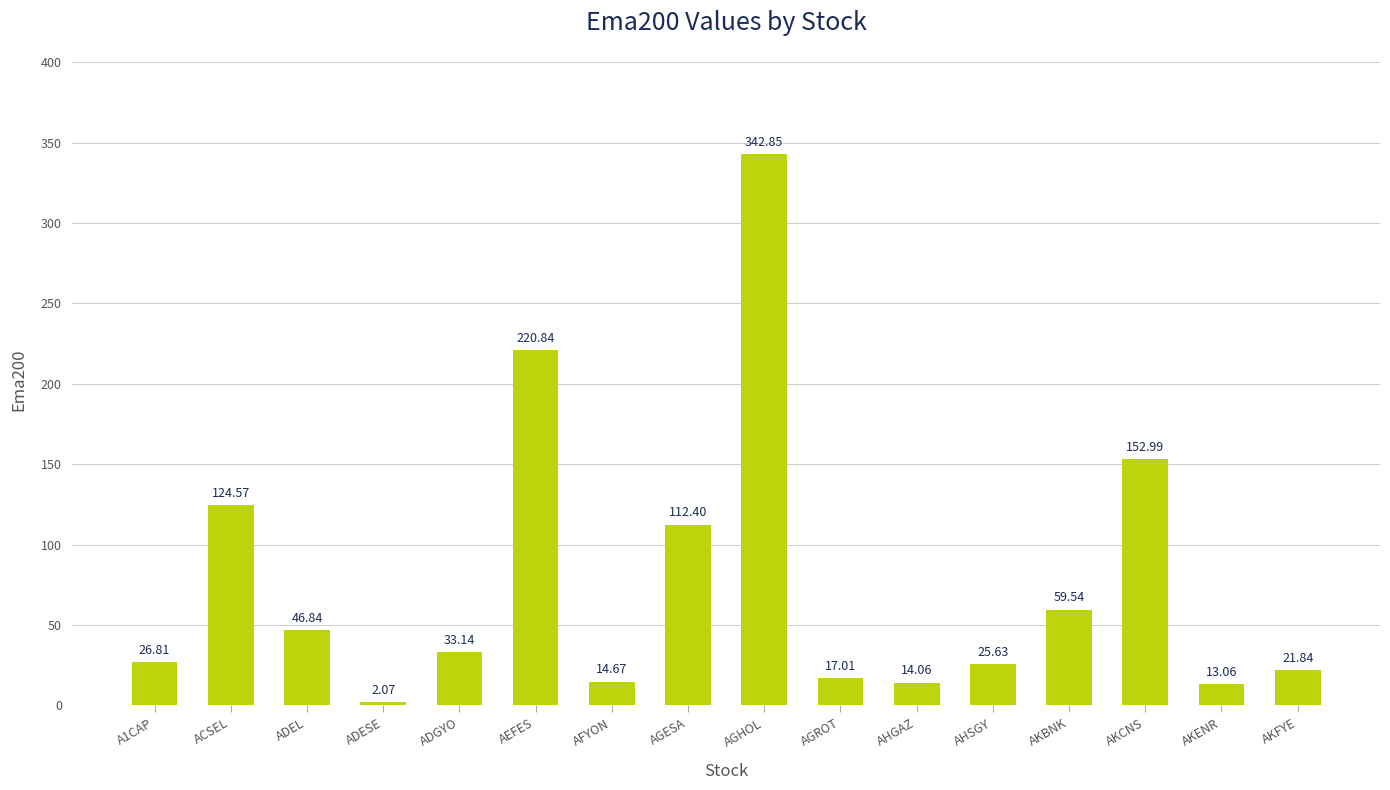

What is the sum of all values?

1228.3